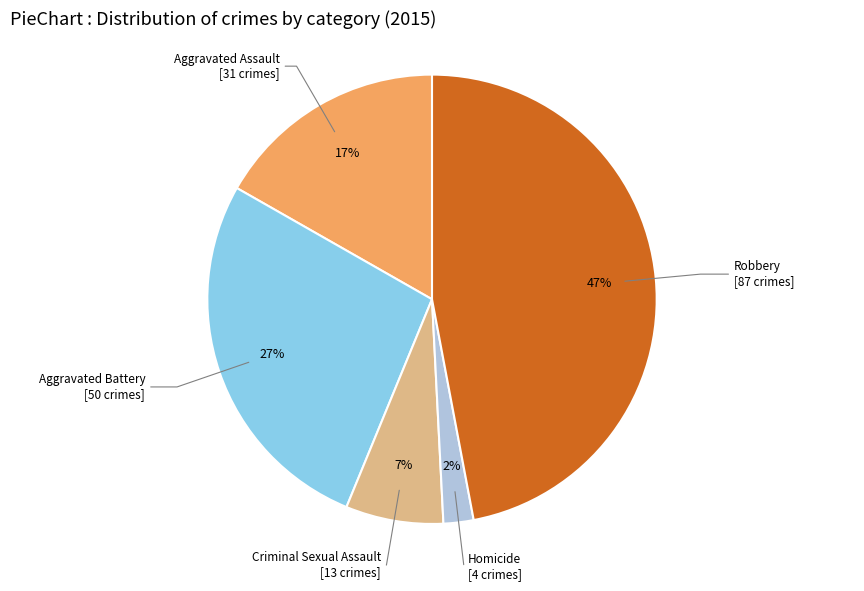

How many segments does this pie chart have?

5